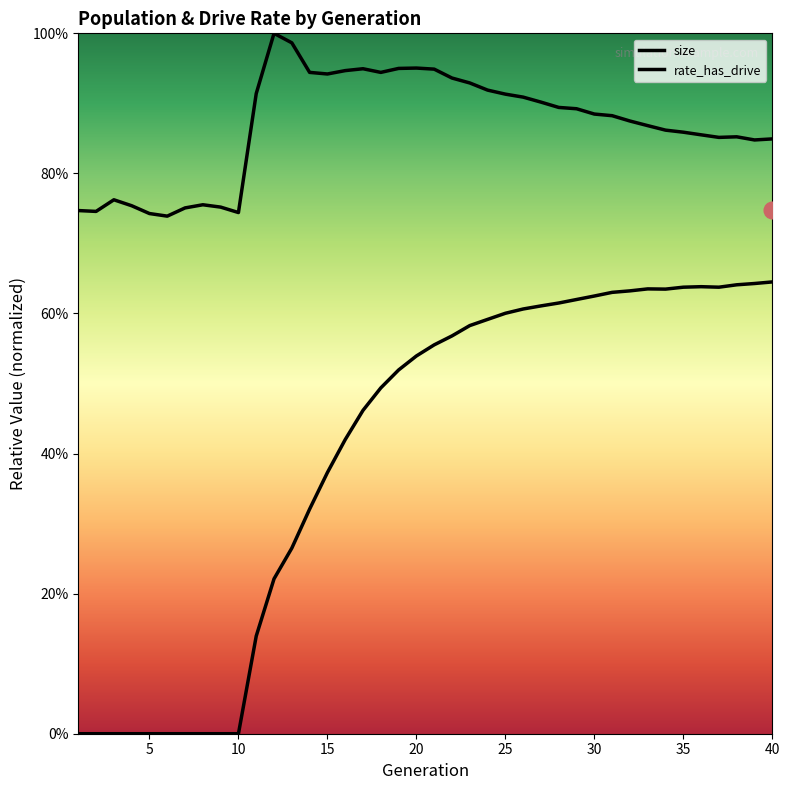

Is the value of rate_has_drive at 25 greater than the value of size at 36?

No